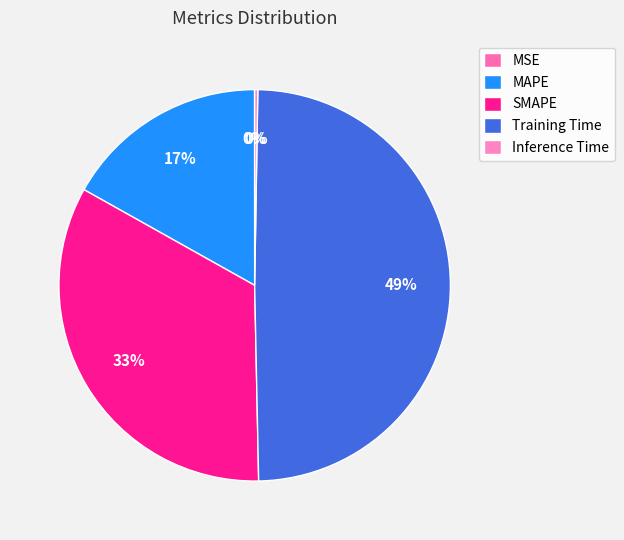

Does MAPE represent more than half of the total?

No